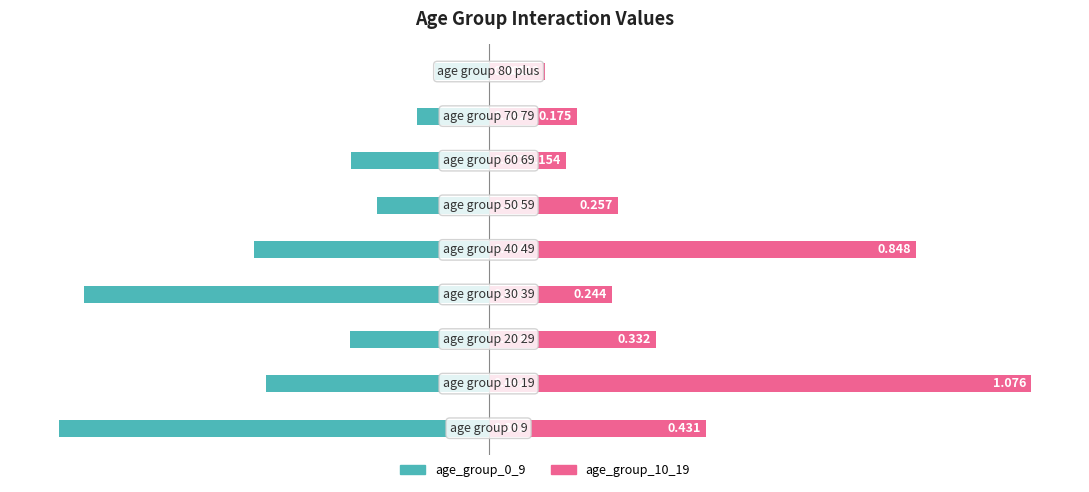

What is the sum of the age_group_0_9 values at 4 and 3?

-1.3